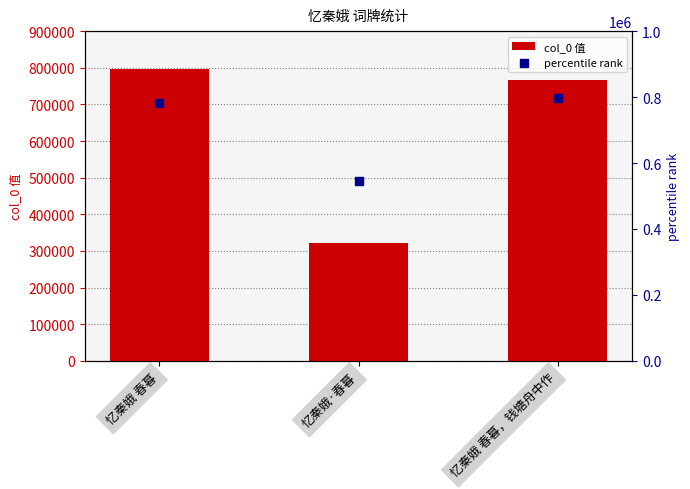

What is the total value across all series at 忆秦娥 春暮?

1578138.5